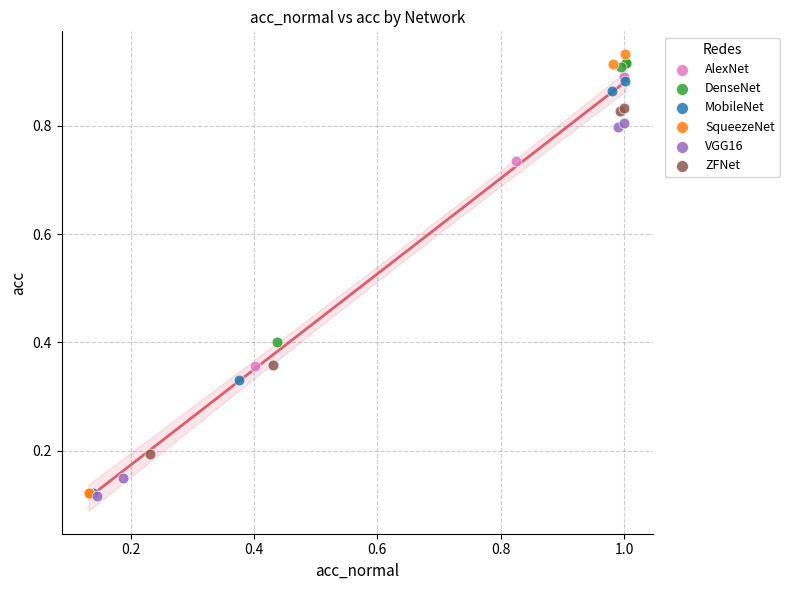

Which series has the widest spread of Y values?

SqueezeNet